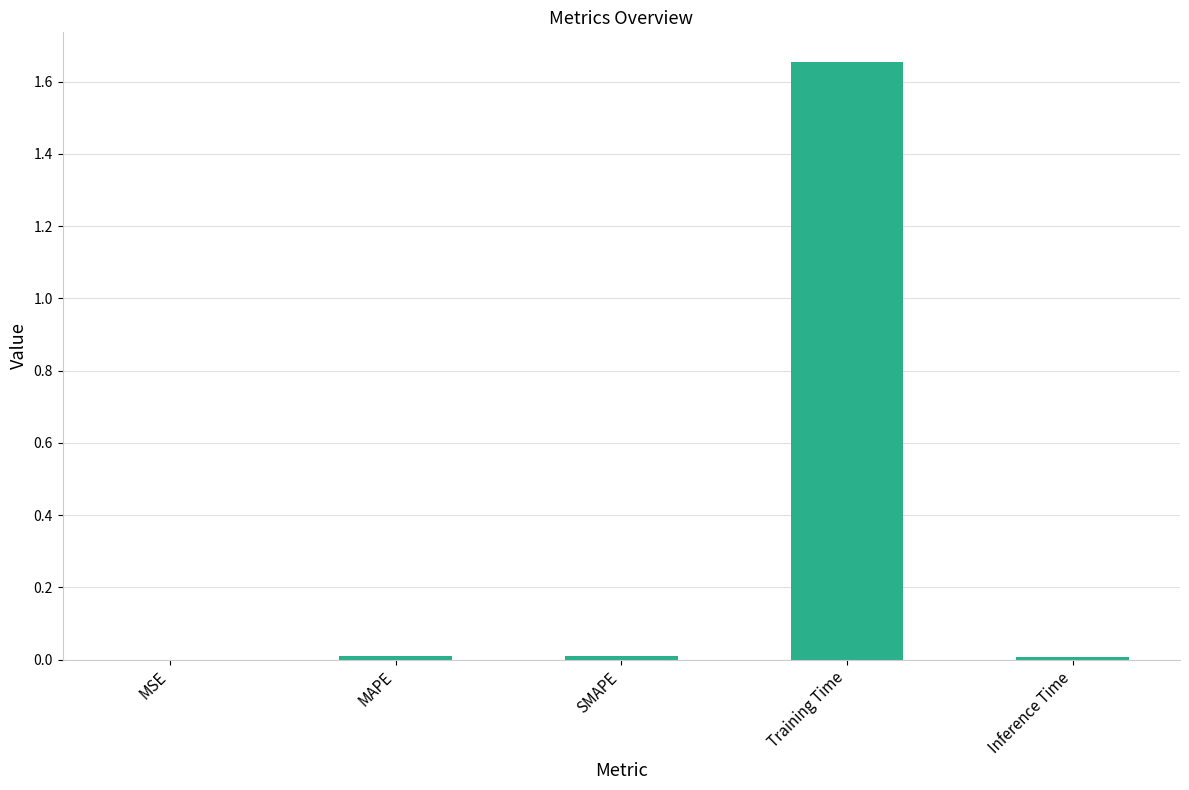

Count the number of data series in this chart.

1